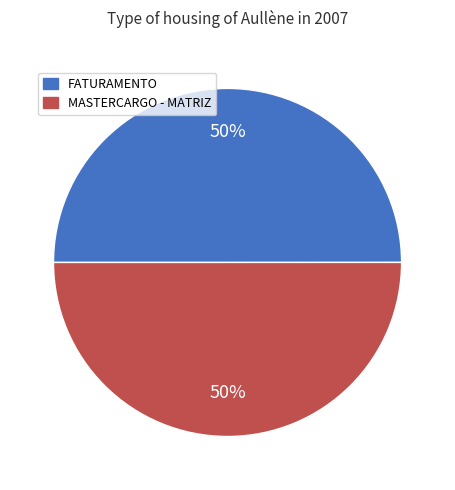

True or false: MASTERCARGO - MATRIZ accounts for 57% of the total.

False